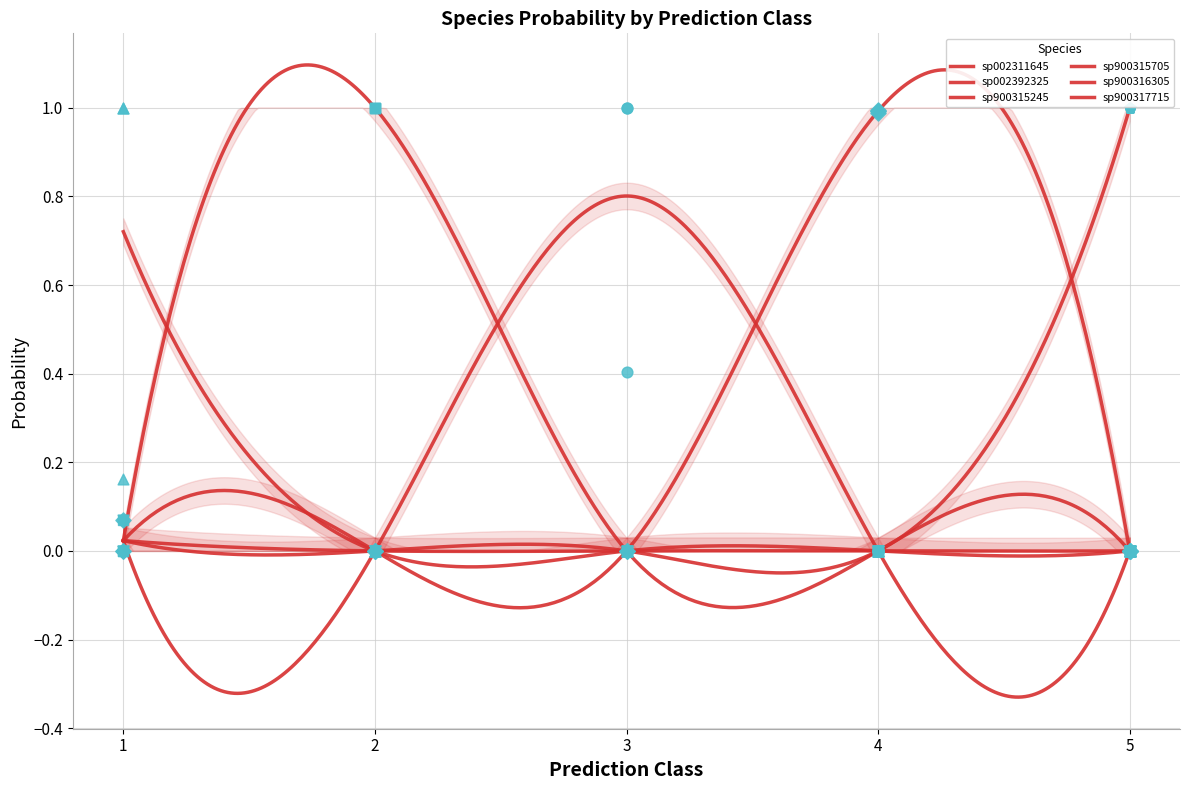

At which category is the sum across all series the highest?

3